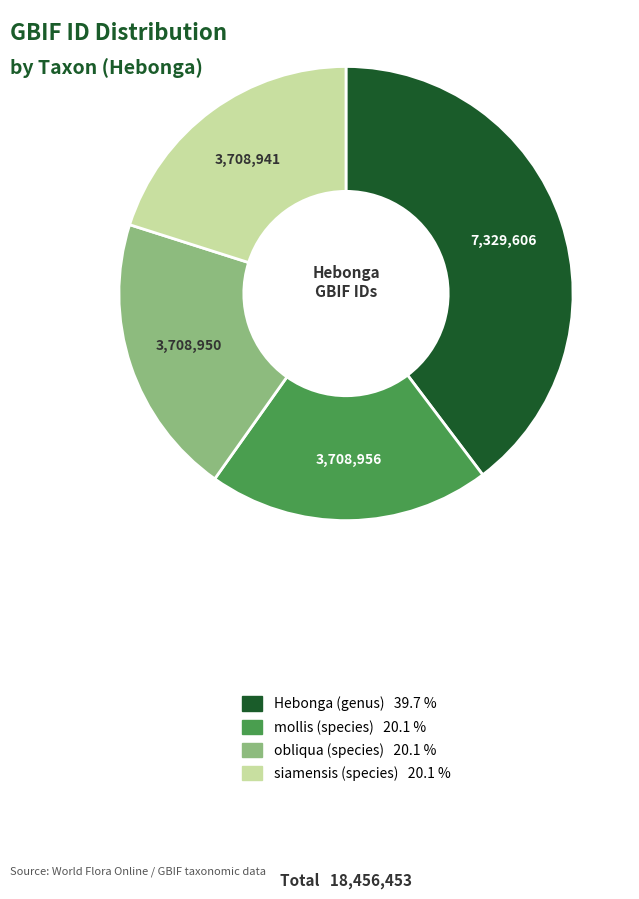

Which category has the biggest portion of the pie?

Hebonga (genus)